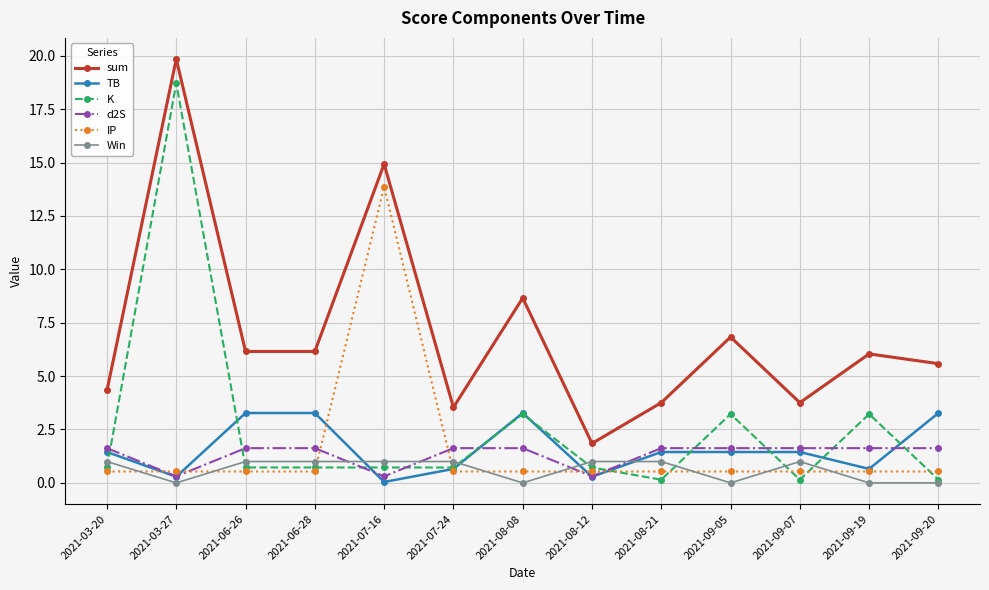

What is the difference between the highest and lowest values at 2021-09-19?

6.0